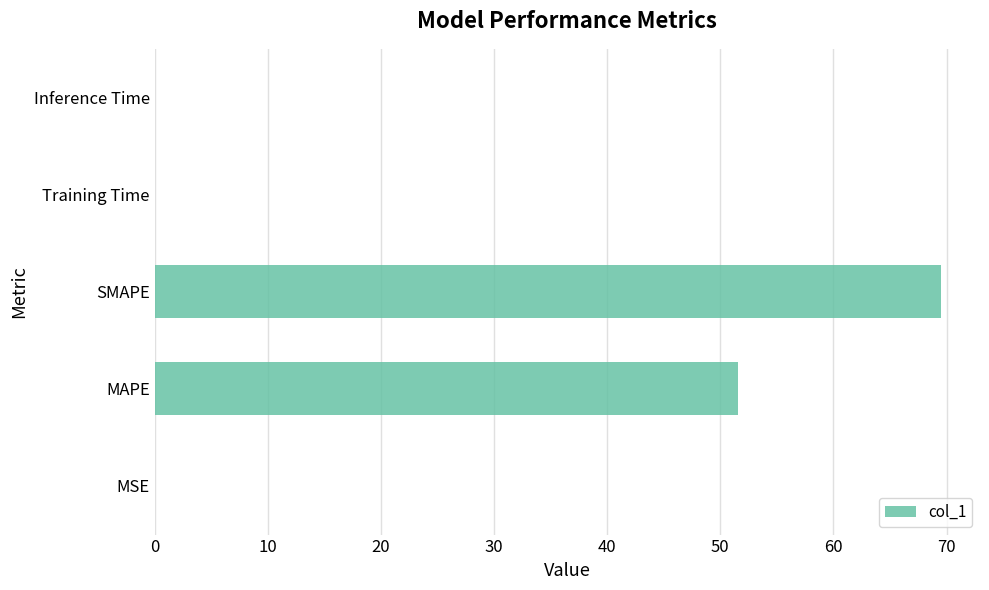

What is the sum of all values?

121.2